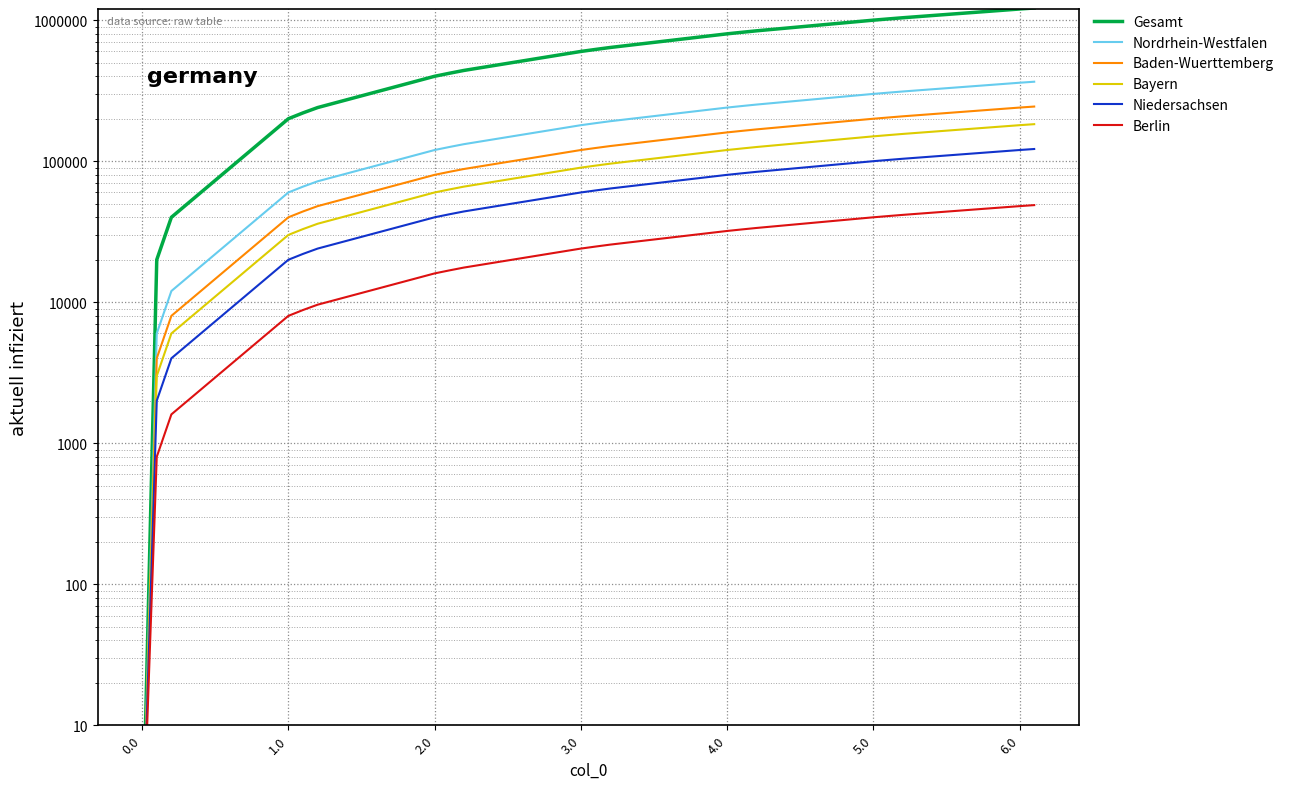

Is it true that Berlin equals 48001.0 at 6.0?

True